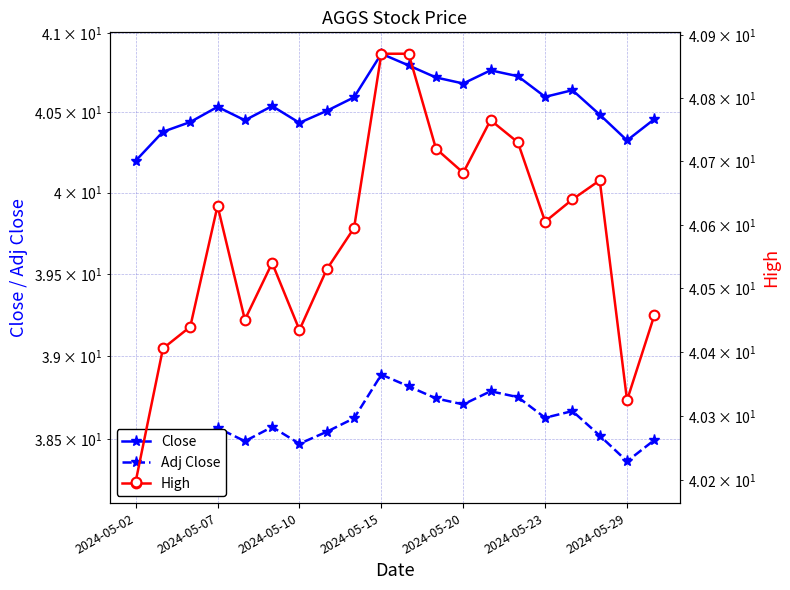

True or false: Adj Close has a value of 38.2 at 2024-05-02.

True